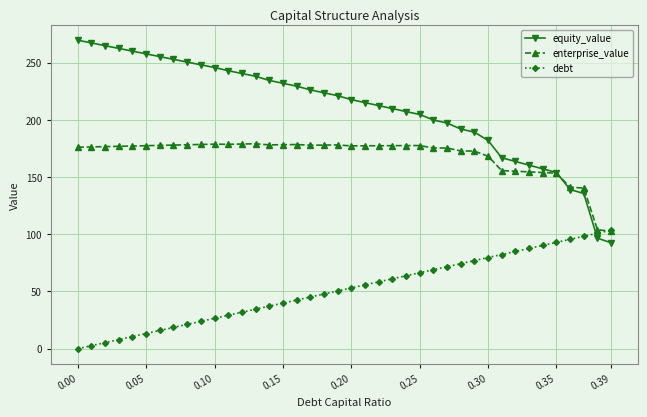

What is the value of the equity_value point at the 30th from the left?

189.2